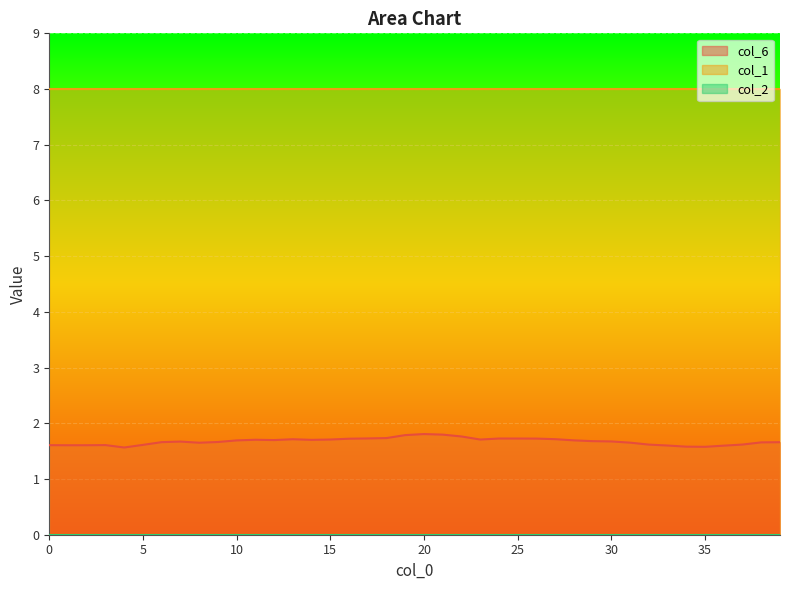

What is the value of the col_1 point at the 14th from the left?

8.0